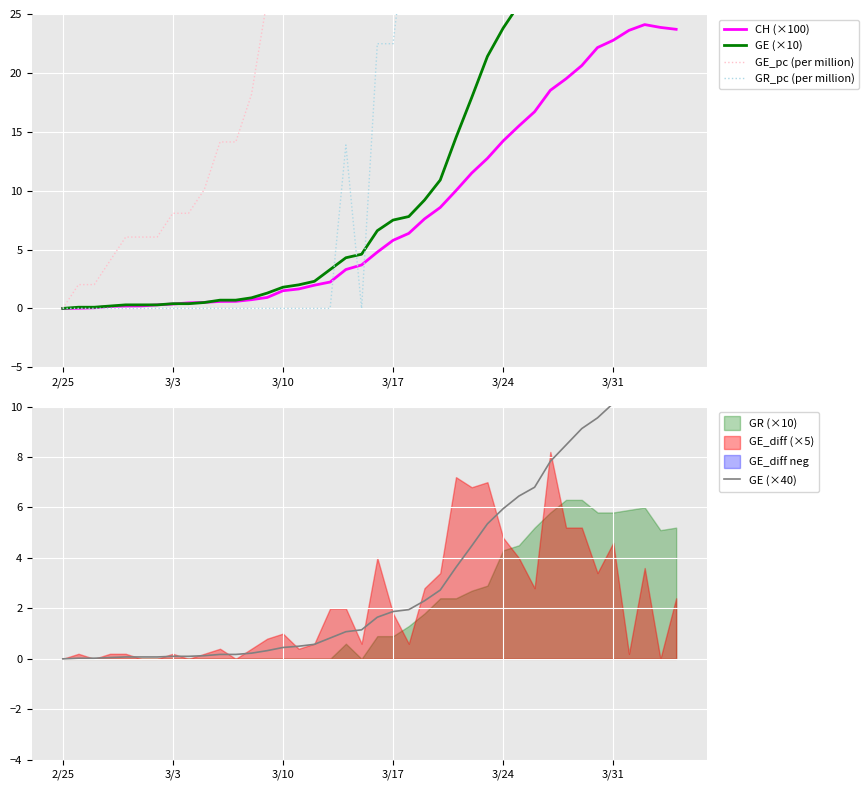

What is the highest value of the CH (×100) series?

24.1